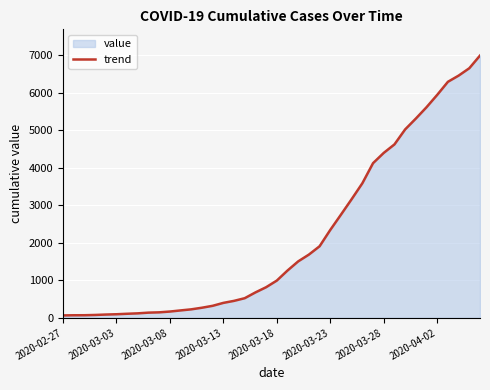

What is the difference between the maximum and minimum values?

6931